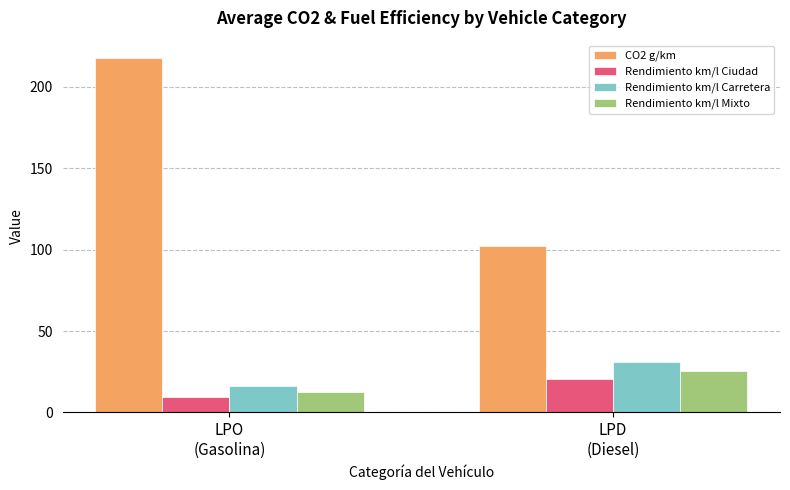

Which series changed the most between LPO
(Gasolina) and LPD
(Diesel)?

CO2 g/km